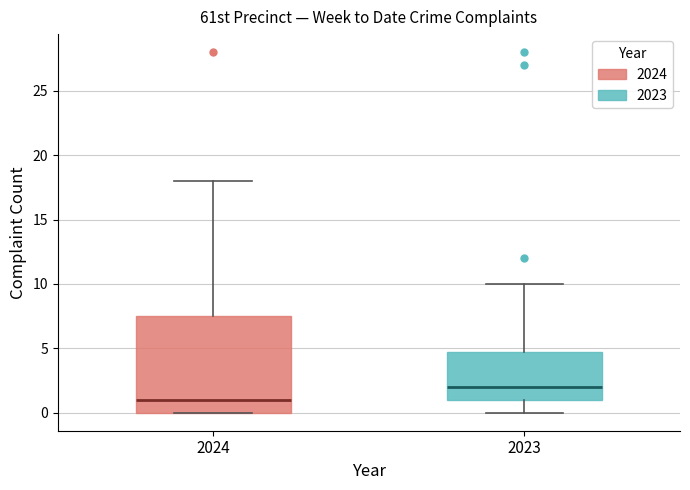

Where does the upper whisker of the box at x = 2024 end on the y-axis? The values are not printed on the chart, so give them approximately, as read against the axis.

18.0